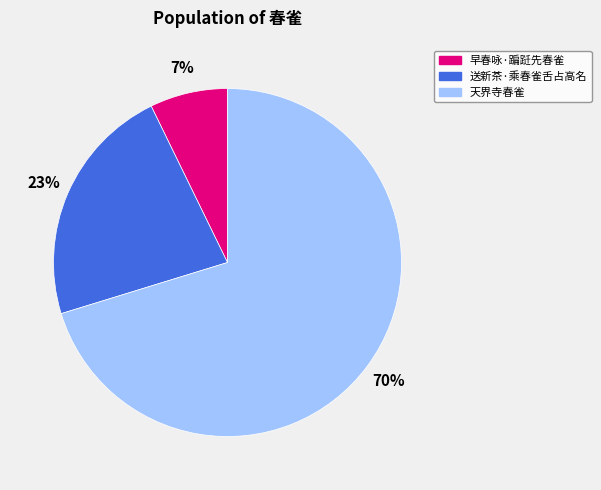

To the nearest percent, what percentage of the pie is 天界寺春雀?

70%